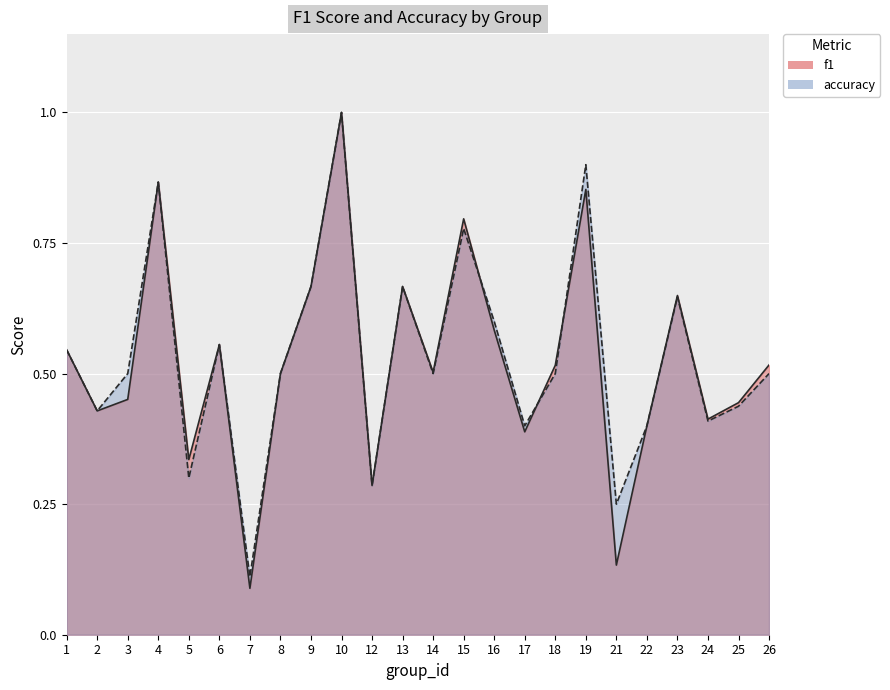

What is the value of the accuracy point at the 21st from the left?

0.6